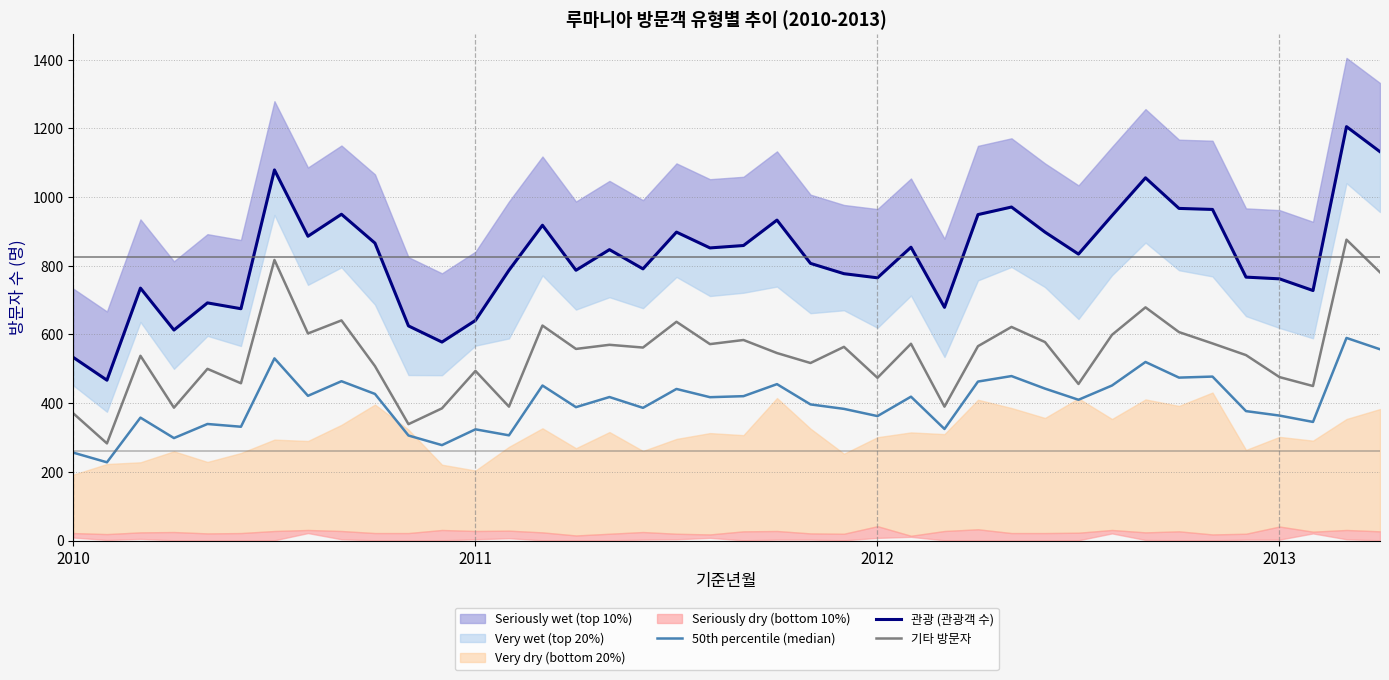

What is the highest value of the 50th percentile (median) series?

590.0